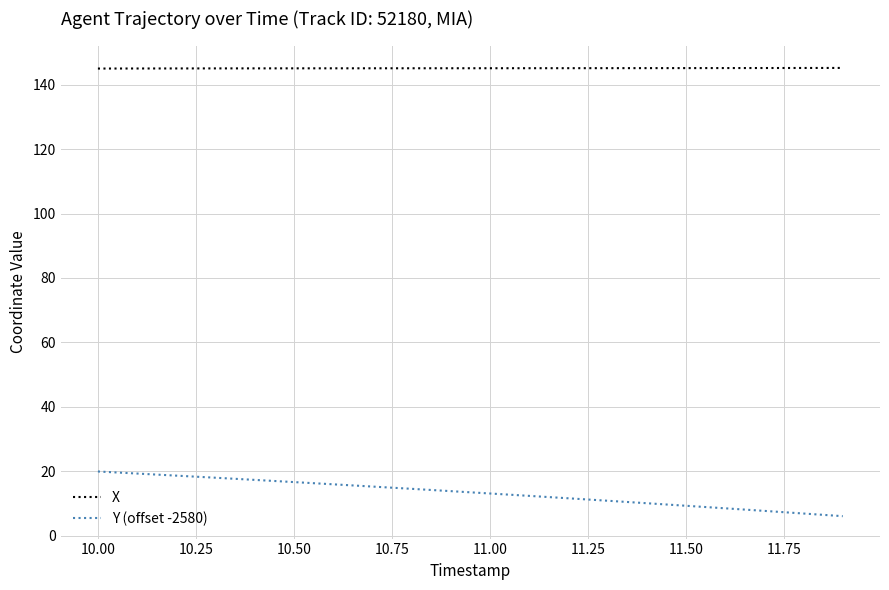

Which series has the widest spread of values?

Y (offset -2580)